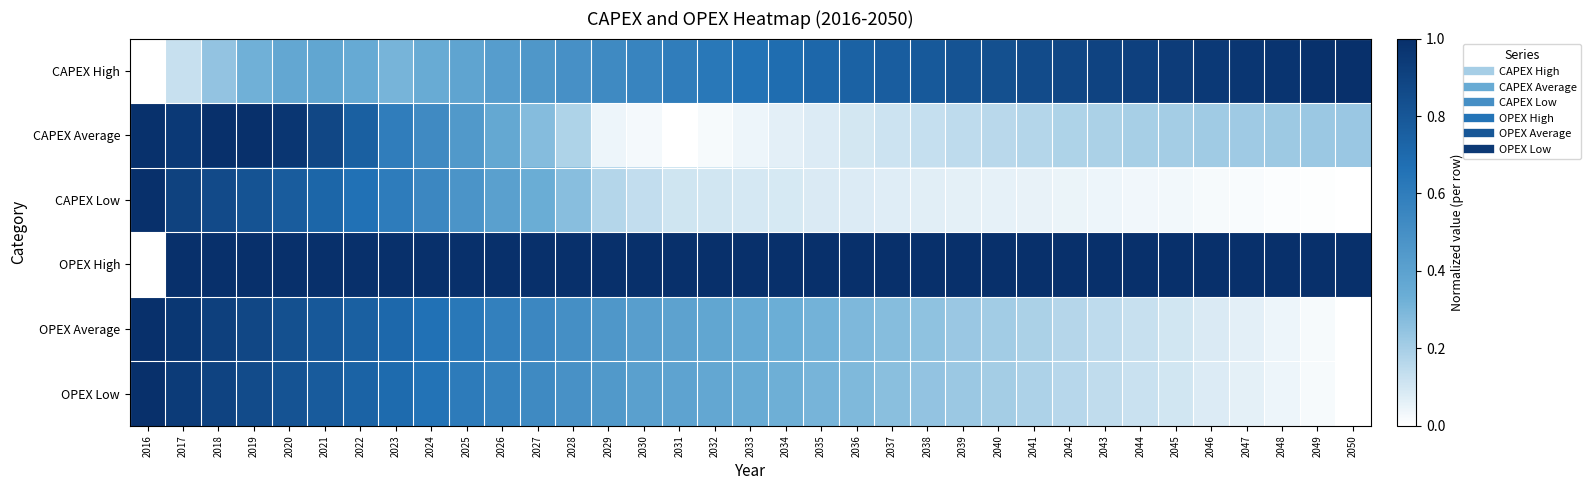

Reading left to right, what are all the values shown in this chart?

CAPEX High: 2016=0.0	2017=0.1	2018=0.2	2019=0.3	2020=0.4	2021=0.4	2022=0.4	2023=0.3	2024=0.3	2025=0.4	2026=0.4	2027=0.5	2028=0.5	2029=0.5	2030=0.6	2031=0.6	2032=0.6	2033=0.7	2034=0.7	2035=0.7	2036=0.7	2037=0.8	2038=0.8	2039=0.8	2040=0.8	2041=0.9	2042=0.9	2043=0.9	2044=0.9	2045=0.9	2046=0.9	2047=1.0	2048=1.0	2049=1.0	2050=1.0
CAPEX Average: 2016=1.0	2017=0.9	2018=1.0	2019=1.0	2020=1.0	2021=0.9	2022=0.8	2023=0.6	2024=0.5	2025=0.4	2026=0.4	2027=0.3	2028=0.2	2029=0.0	2030=0.0	2031=0.0	2032=0.0	2033=0.0	2034=0.1	2035=0.1	2036=0.1	2037=0.1	2038=0.1	2039=0.1	2040=0.2	2041=0.2	2042=0.2	2043=0.2	2044=0.2	2045=0.2	2046=0.2	2047=0.2	2048=0.2	2049=0.2	2050=0.2
CAPEX Low: 2016=1.0	2017=0.9	2018=0.9	2019=0.8	2020=0.8	2021=0.7	2022=0.7	2023=0.6	2024=0.5	2025=0.5	2026=0.4	2027=0.3	2028=0.3	2029=0.2	2030=0.1	2031=0.1	2032=0.1	2033=0.1	2034=0.1	2035=0.1	2036=0.1	2037=0.1	2038=0.1	2039=0.1	2040=0.1	2041=0.1	2042=0.0	2043=0.0	2044=0.0	2045=0.0	2046=0.0	2047=0.0	2048=0.0	2049=0.0	2050=0.0
OPEX High: 2016=0.0	2017=1.0	2018=1.0	2019=1.0	2020=1.0	2021=1.0	2022=1.0	2023=1.0	2024=1.0	2025=1.0	2026=1.0	2027=1.0	2028=1.0	2029=1.0	2030=1.0	2031=1.0	2032=1.0	2033=1.0	2034=1.0	2035=1.0	2036=1.0	2037=1.0	2038=1.0	2039=1.0	2040=1.0	2041=1.0	2042=1.0	2043=1.0	2044=1.0	2045=1.0	2046=1.0	2047=1.0	2048=1.0	2049=1.0	2050=1.0
OPEX Average: 2016=1.0	2017=1.0	2018=0.9	2019=0.9	2020=0.8	2021=0.8	2022=0.8	2023=0.7	2024=0.7	2025=0.6	2026=0.6	2027=0.5	2028=0.5	2029=0.5	2030=0.4	2031=0.4	2032=0.4	2033=0.4	2034=0.3	2035=0.3	2036=0.3	2037=0.3	2038=0.2	2039=0.2	2040=0.2	2041=0.2	2042=0.2	2043=0.1	2044=0.1	2045=0.1	2046=0.1	2047=0.1	2048=0.0	2049=0.0	2050=0.0
OPEX Low: 2016=1.0	2017=0.9	2018=0.9	2019=0.9	2020=0.8	2021=0.8	2022=0.7	2023=0.7	2024=0.7	2025=0.6	2026=0.6	2027=0.5	2028=0.5	2029=0.4	2030=0.4	2031=0.4	2032=0.4	2033=0.3	2034=0.3	2035=0.3	2036=0.3	2037=0.3	2038=0.2	2039=0.2	2040=0.2	2041=0.2	2042=0.2	2043=0.1	2044=0.1	2045=0.1	2046=0.1	2047=0.1	2048=0.0	2049=0.0	2050=0.0